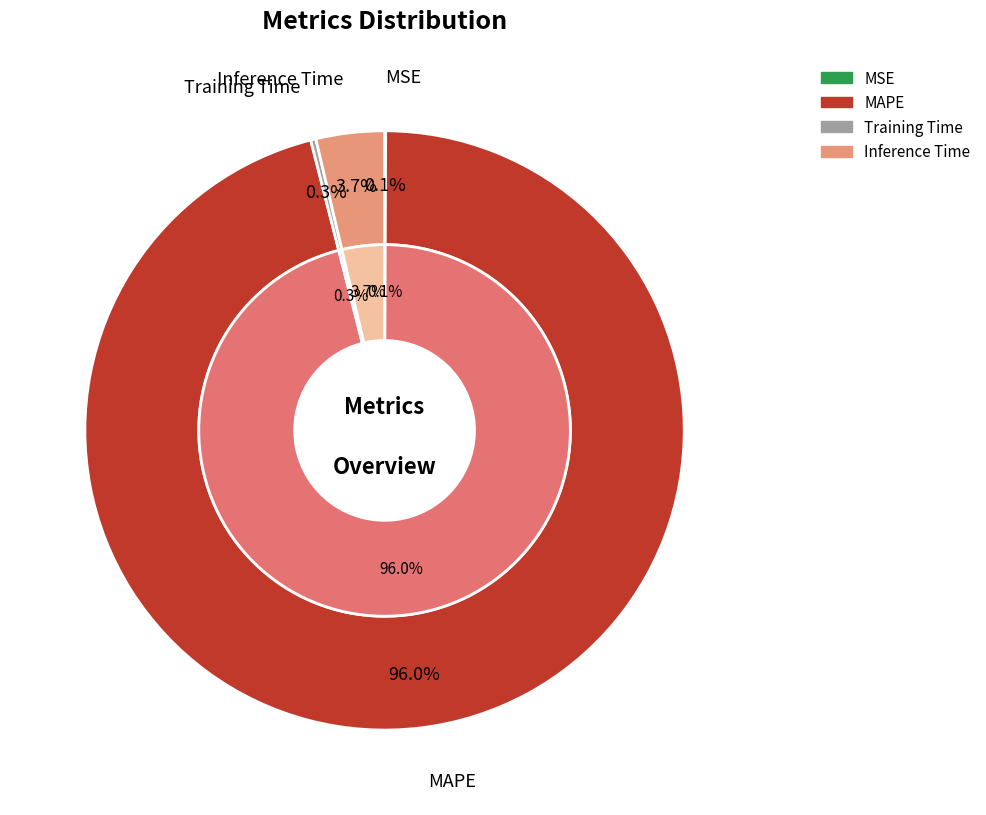

How many slices are in this pie chart?

4